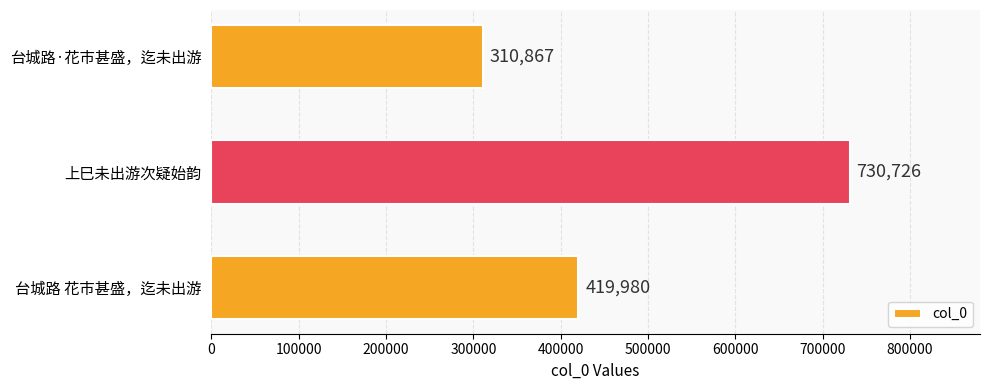

How many data points are less than 419980?

1